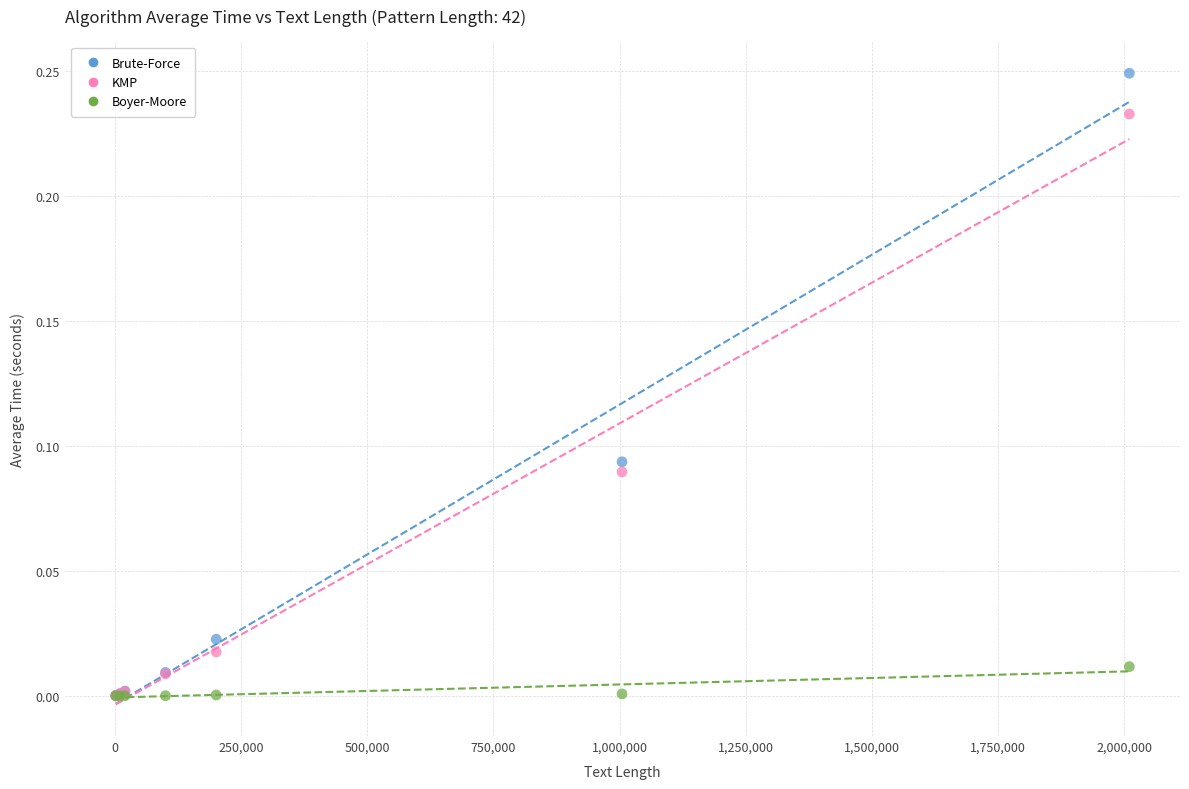

What are all the series names shown in the legend?

Brute-Force, KMP, Boyer-Moore